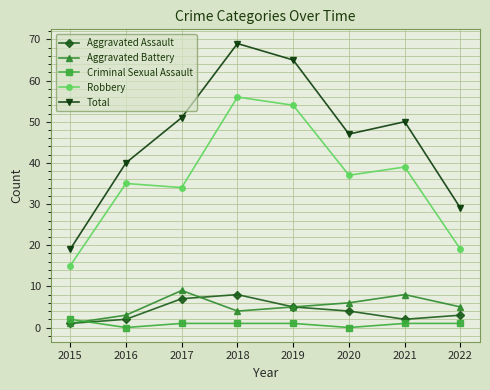

In Criminal Sexual Assault, how many points are lower than both neighbors (excluding endpoints)?

2